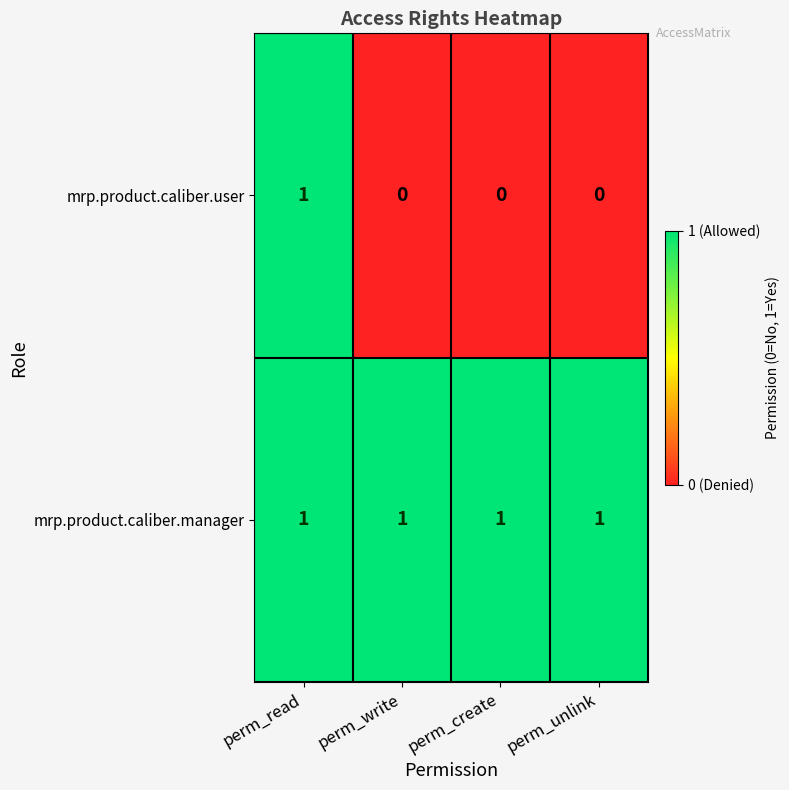

Reading left to right, extract all data points from this chart.

mrp.product.caliber.user: 1	0	0	0
mrp.product.caliber.manager: 1	1	1	1